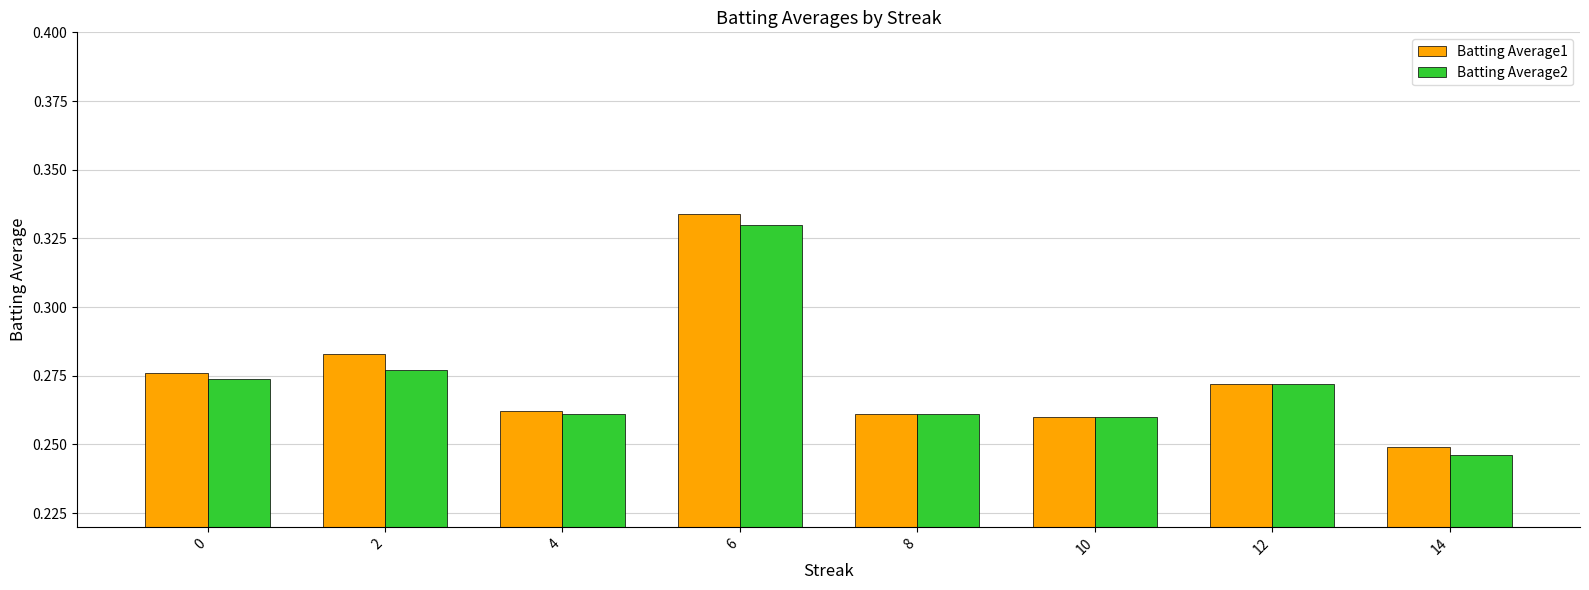

What is the total value across all series at 14?

0.5